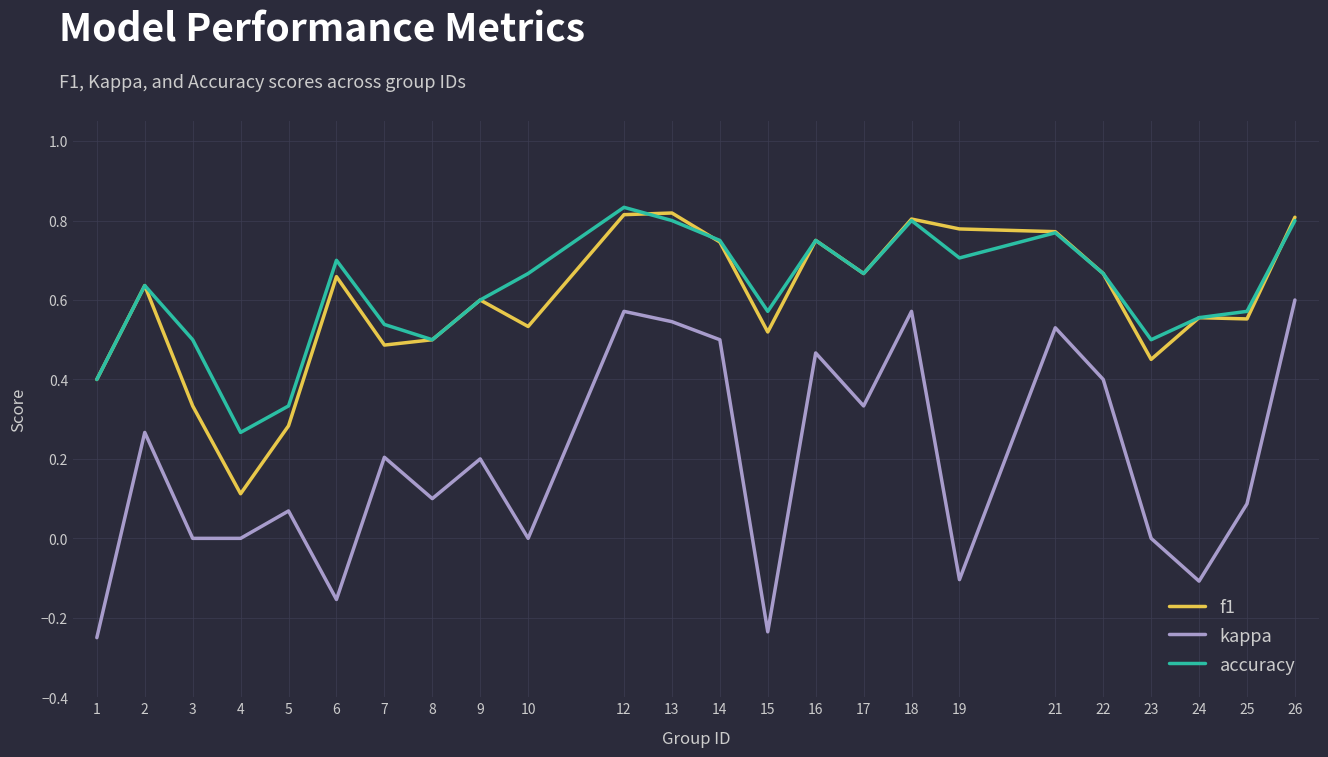

True or false: f1 has a value of 0.8 at 13.

True